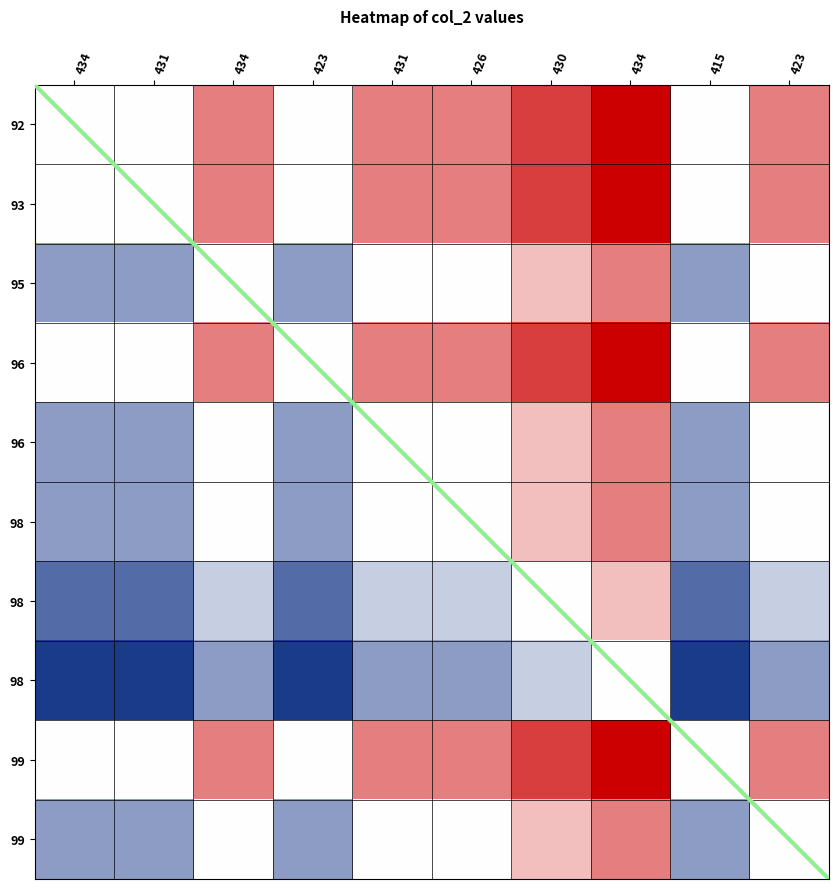

What is the total value across all series at 434?

-3.8